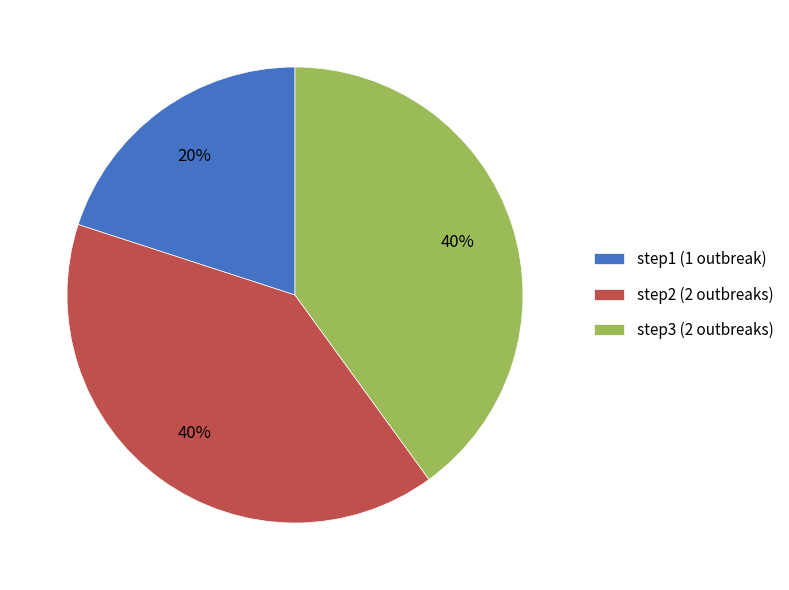

True or false: step3 accounts for 40% of the total.

True